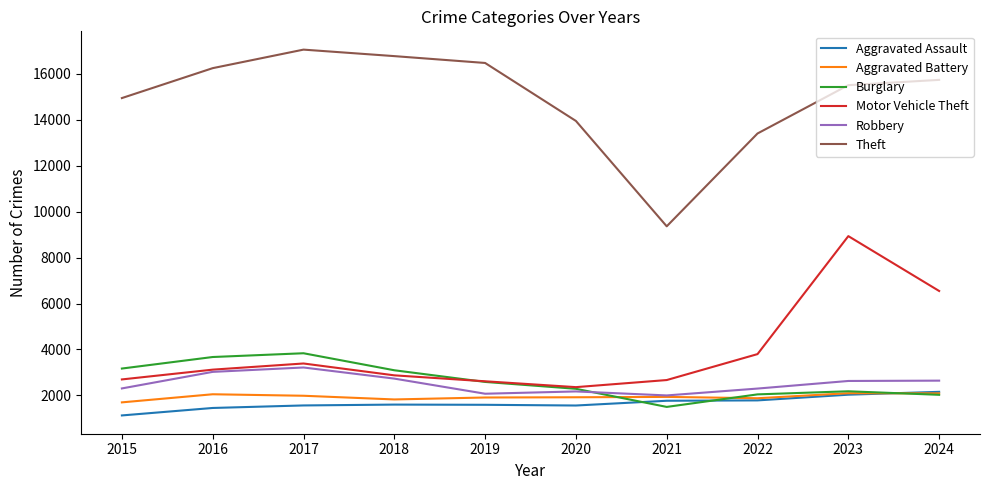

Is the value of Motor Vehicle Theft at 2015 greater than the value of Robbery at 2019?

Yes